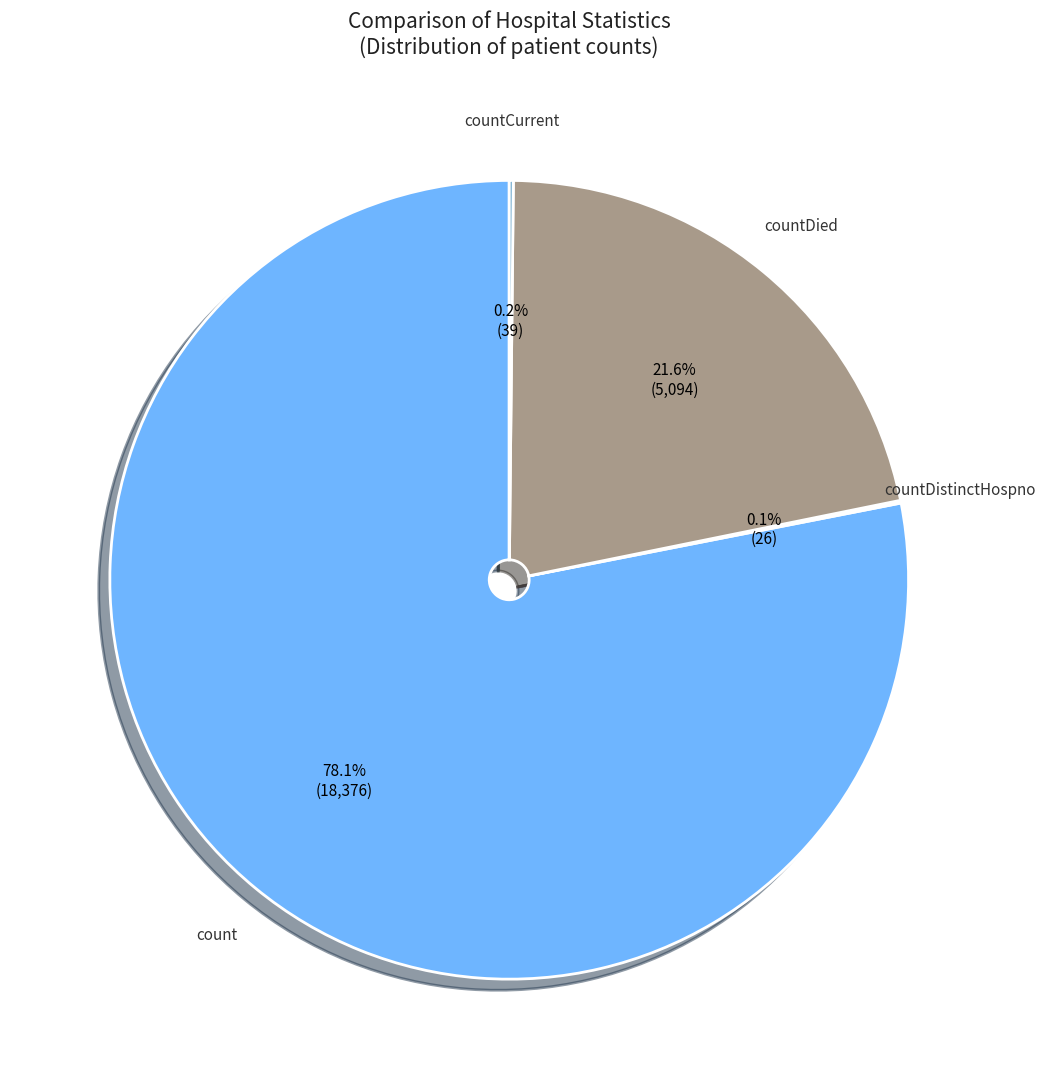

What portion of the pie excludes count?

21.9%